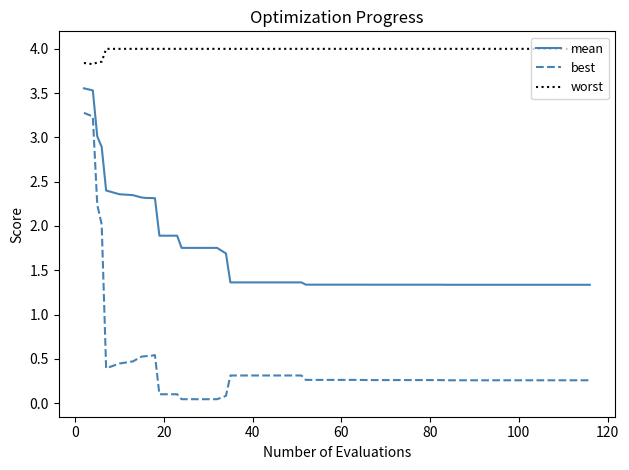

Which series has the widest spread of values?

best